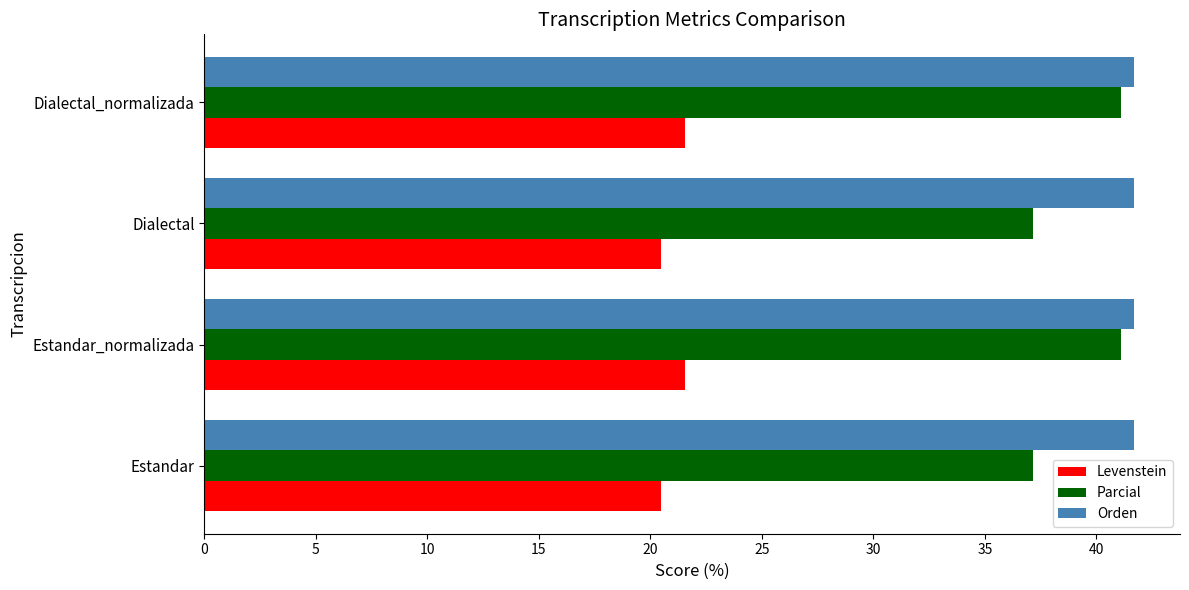

Rank the series by their maximum value, from lowest to highest.

Levenstein, Parcial, Orden